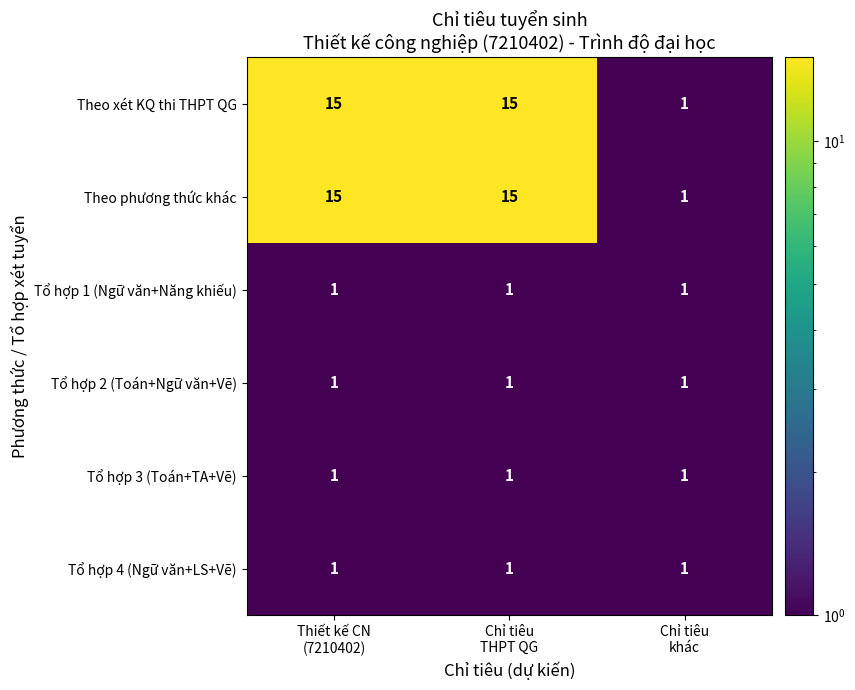

What is the average value of the Theo xét KQ thi THPT QG series?

10